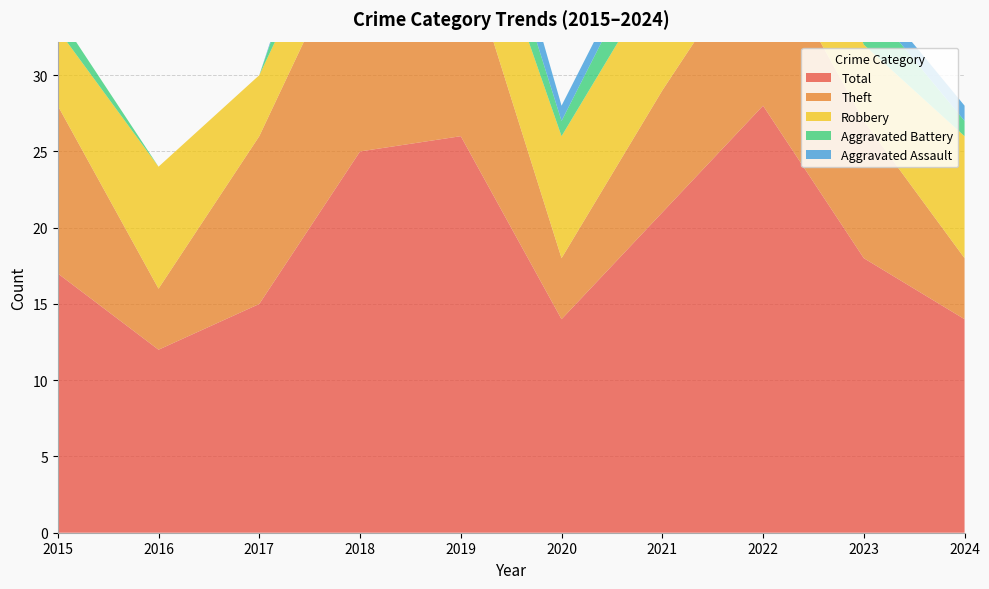

Reading left to right, extract all data points from this chart.

Robbery: 2015=5	2016=8	2017=4	2018=4	2019=6	2020=8	2021=8	2022=10	2023=5	2024=8
Theft: 2015=11	2016=4	2017=11	2018=15	2019=13	2020=4	2021=8	2022=11	2023=9	2024=4
Aggravated Battery: 2015=1	2016=0	2017=0	2018=5	2019=3	2020=1	2021=3	2022=6	2023=3	2024=1
Aggravated Assault: 2015=0	2016=0	2017=0	2018=1	2019=3	2020=1	2021=1	2022=0	2023=1	2024=1
Total: 2015=17	2016=12	2017=15	2018=25	2019=26	2020=14	2021=21	2022=28	2023=18	2024=14